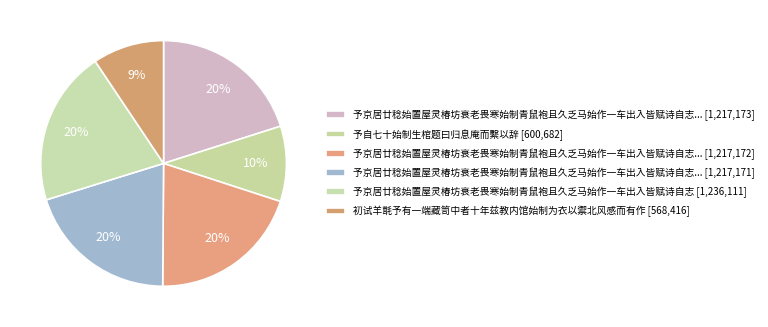

To the nearest percent, what is the difference between the largest and smallest slice percentages?

11%